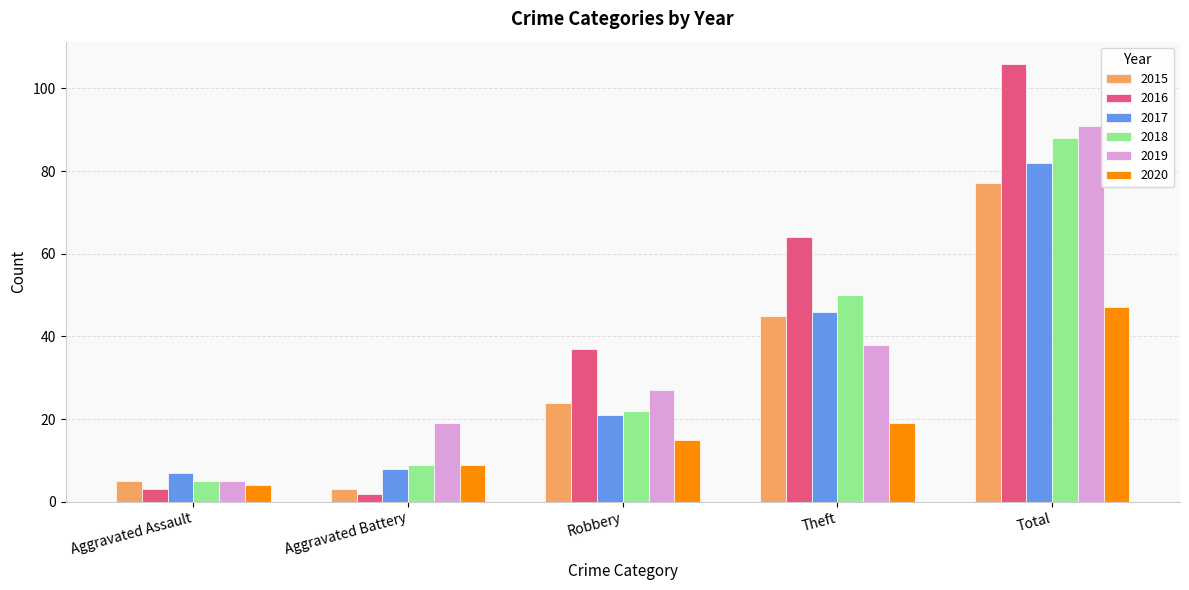

What is the approximate value of 2018 at Aggravated Battery, to the nearest 5?

10